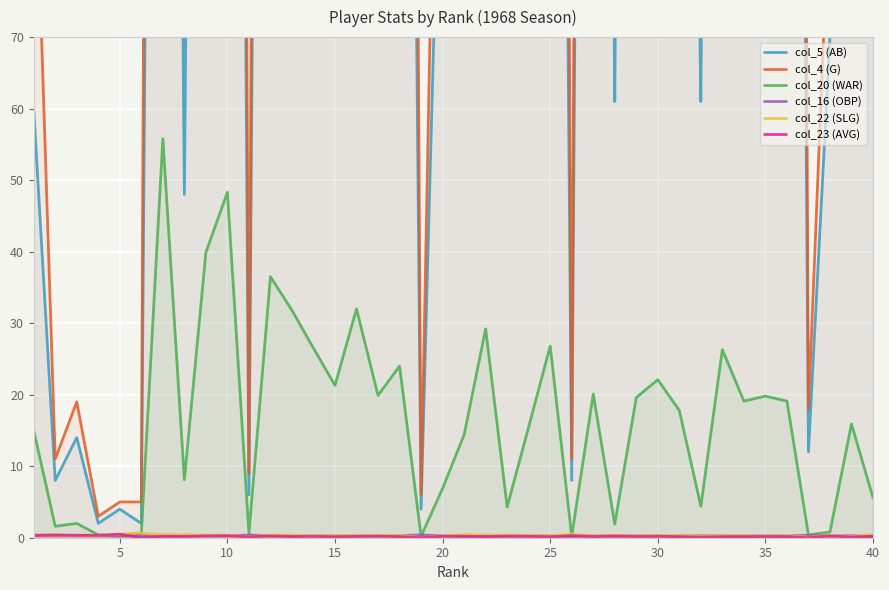

What is the average value of the col_16 (OBP) series?

0.3